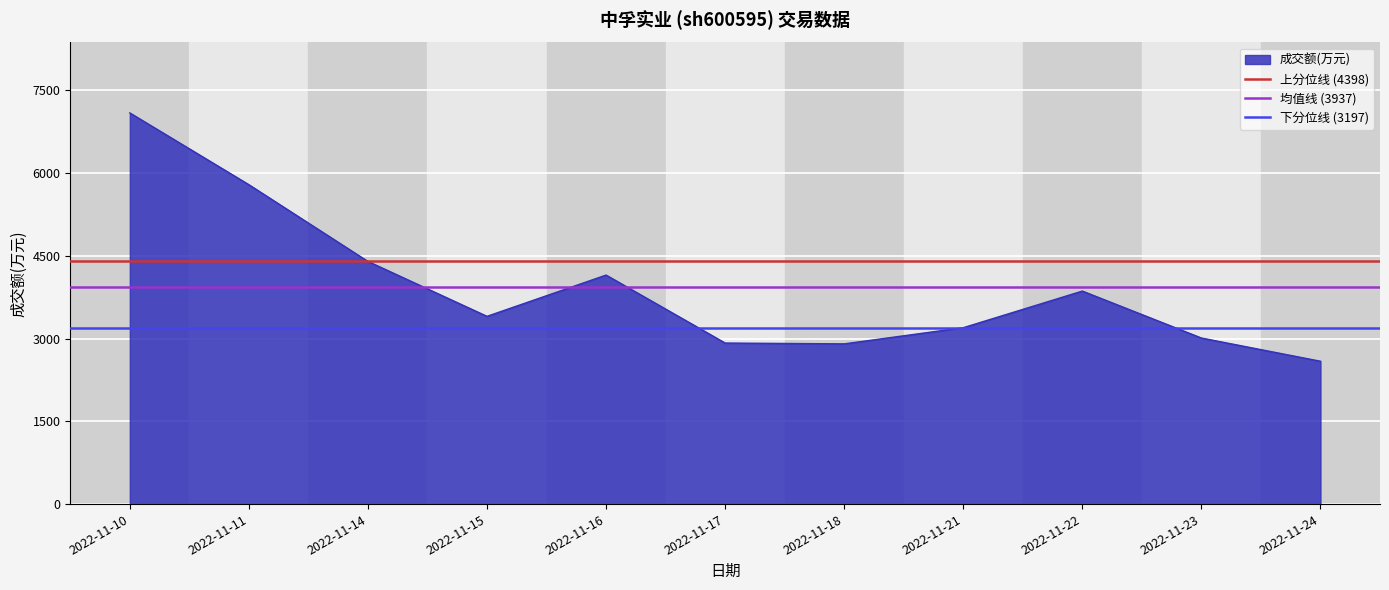

Is it true that 均值线 (3937) equals 3937.4 at 2022-11-11?

True